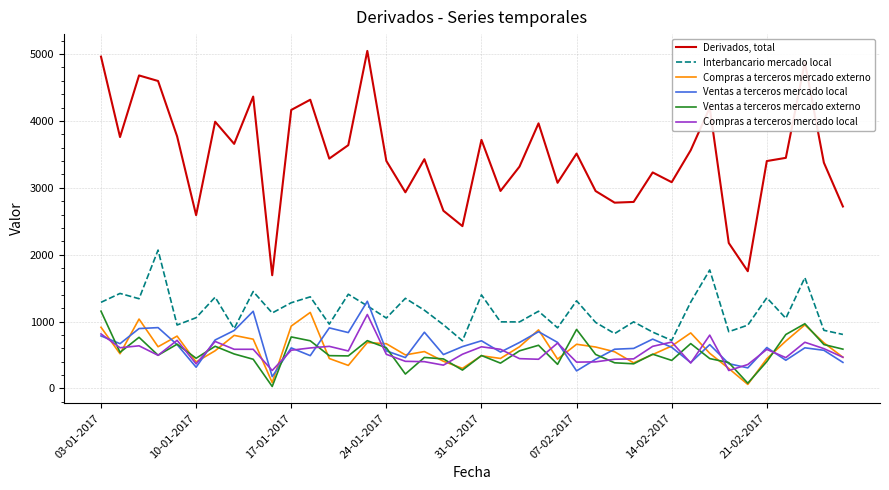

True or false: Derivados, total and Ventas a terceros mercado externo intersect in this chart.

False